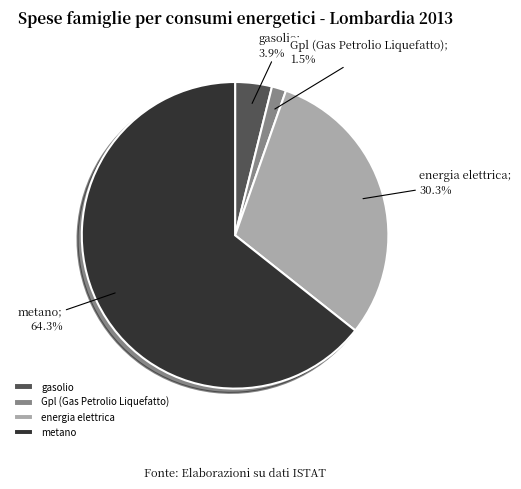

What is the majority slice?

metano